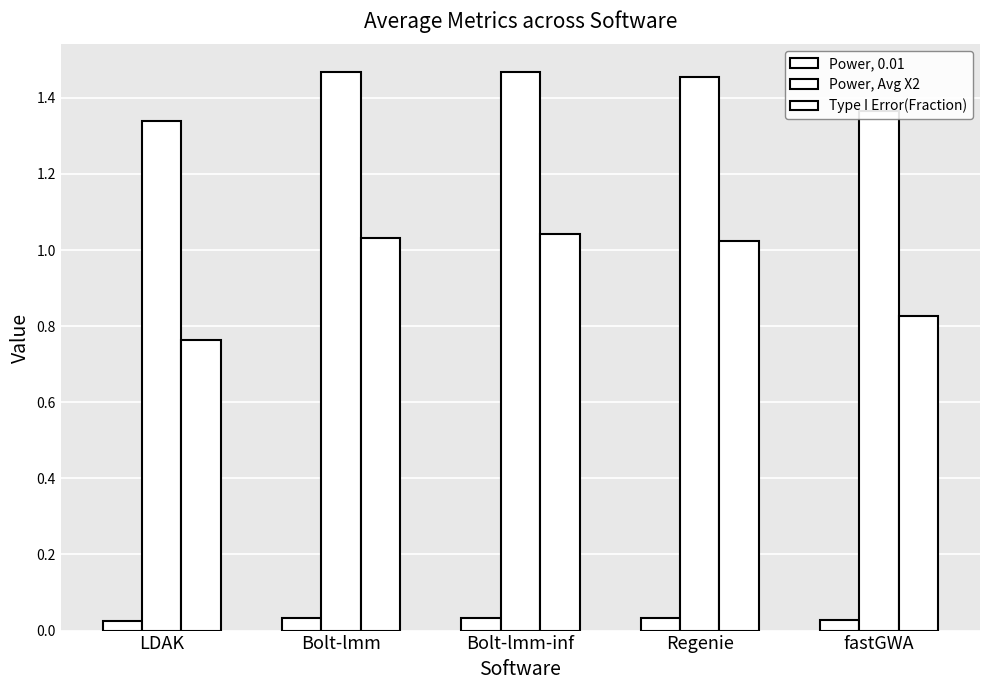

Which category has the highest value across all series?

Bolt-lmm